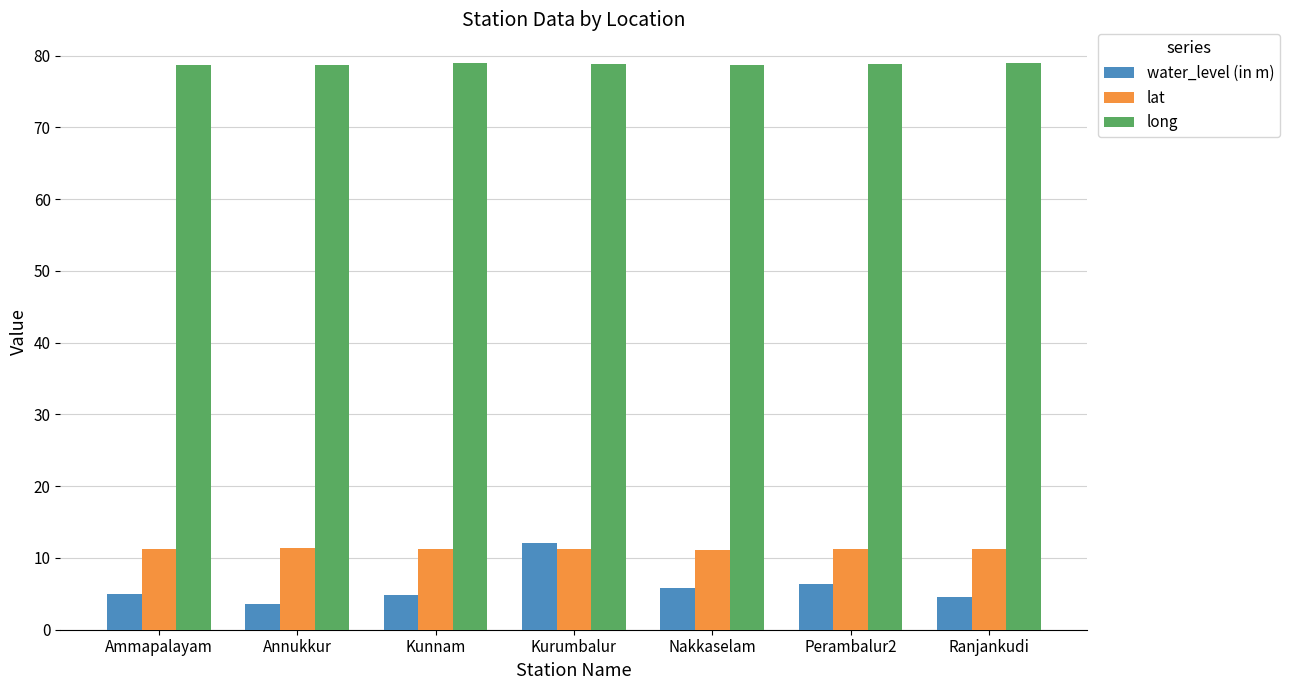

What is the difference between the maximum and second lowest values in the lat series?

0.1